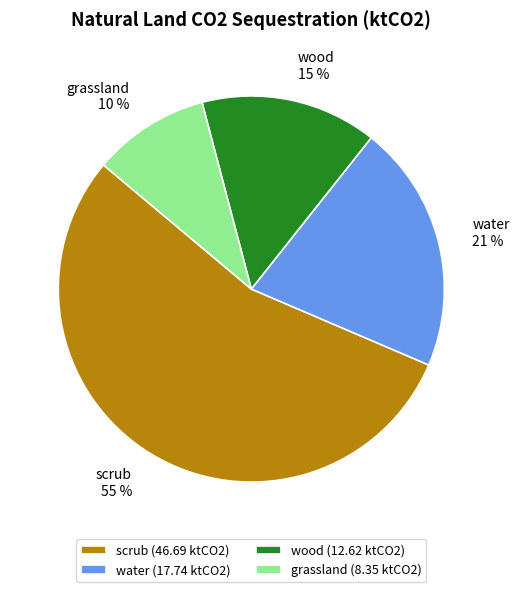

What is the majority slice?

scrub